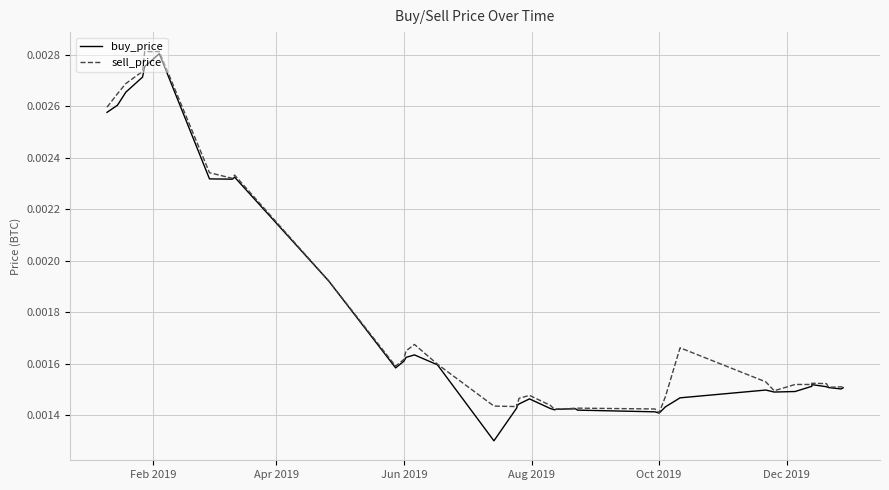

Count the sell_price values in the range 0 to 1.

40